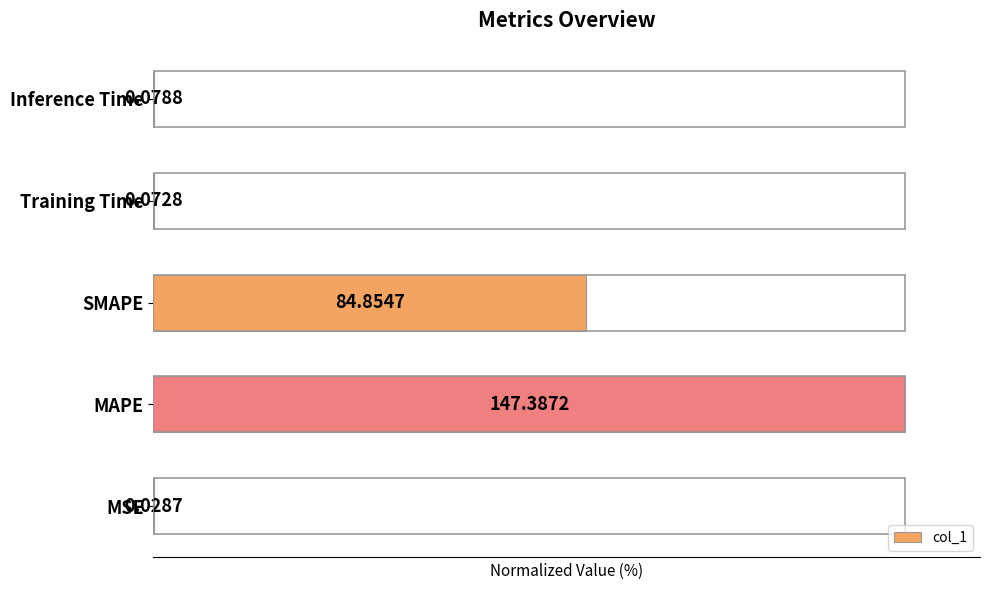

Which has a higher value, Inference Time or SMAPE?

SMAPE